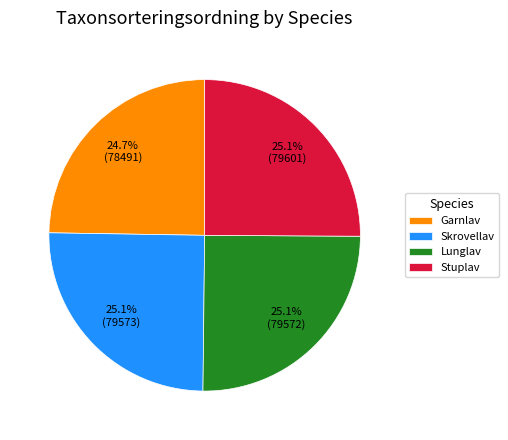

Approximately how many times larger is the value at Skrovellav compared to Lunglav?

1.0